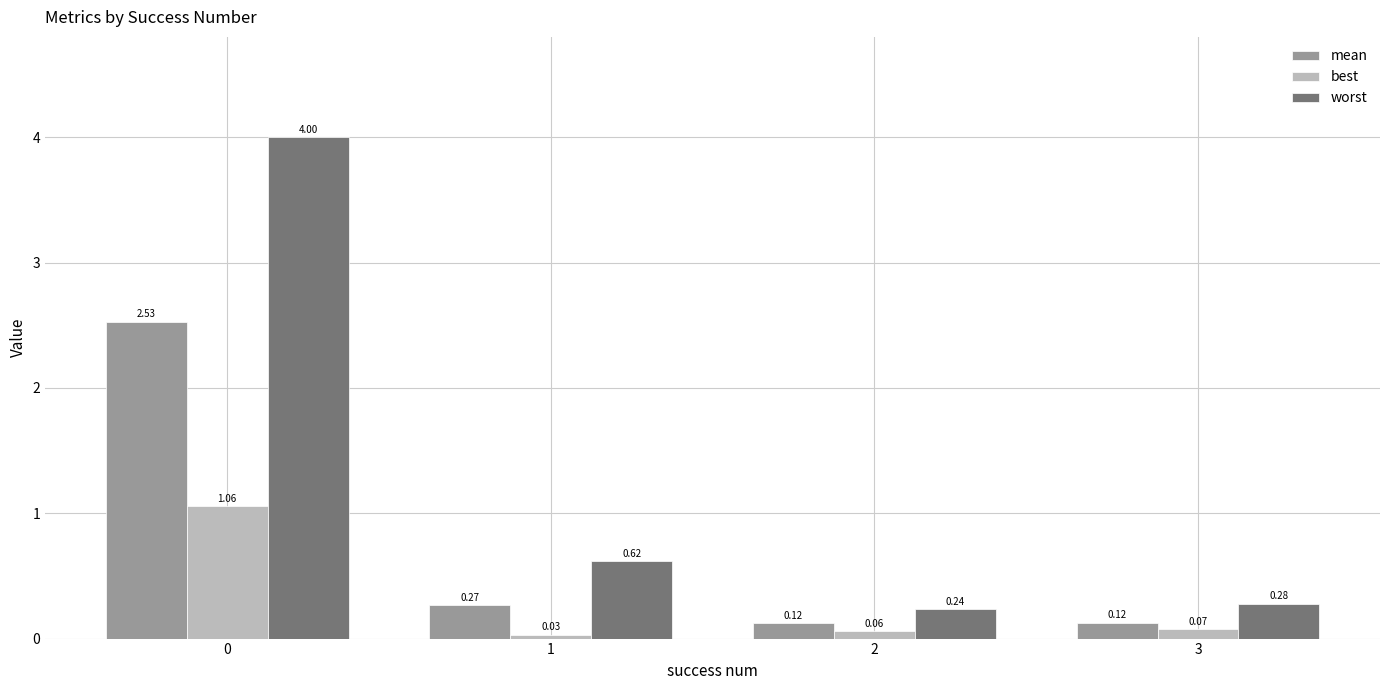

What is the average value of the mean series?

0.8